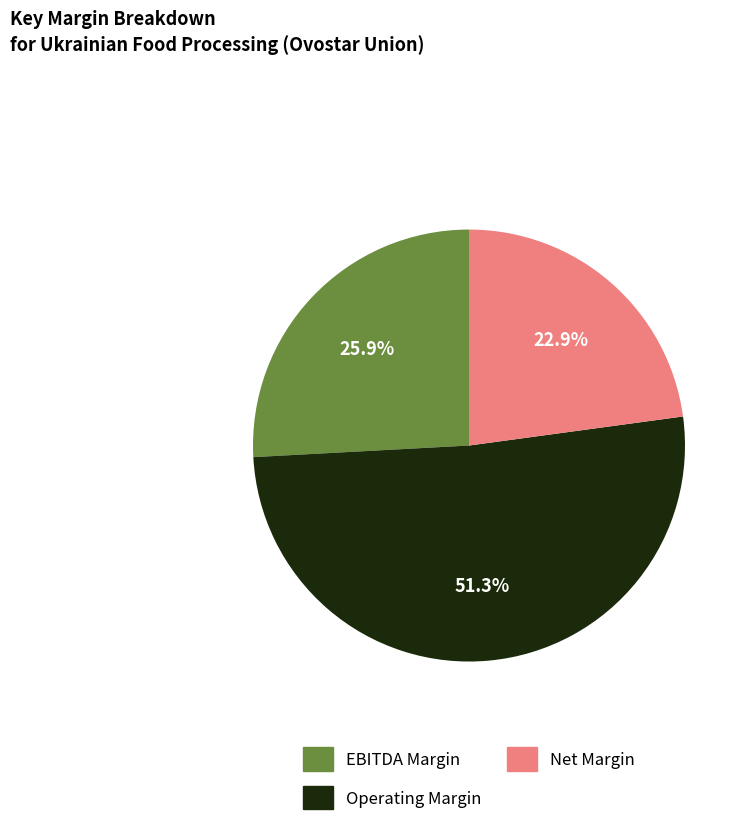

Does any single category account for the majority?

Yes